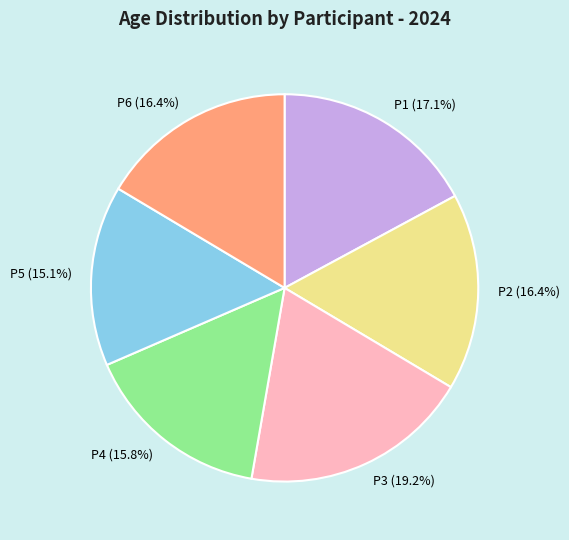

Is the sum of P5 and P2 greater than half?

No